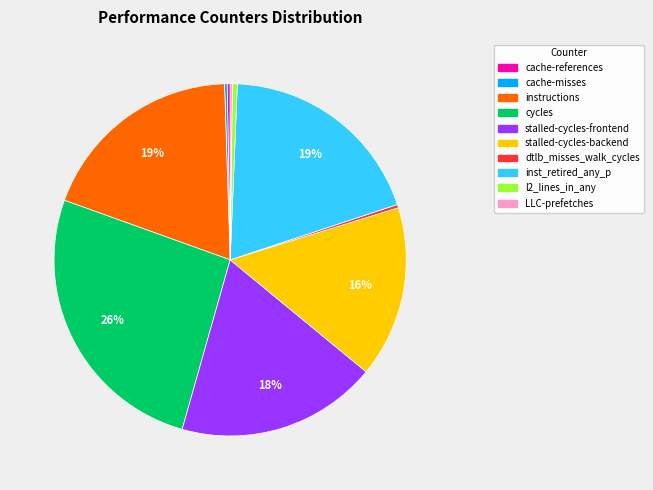

The instructions slice represents 19% of the pie. True or false?

True